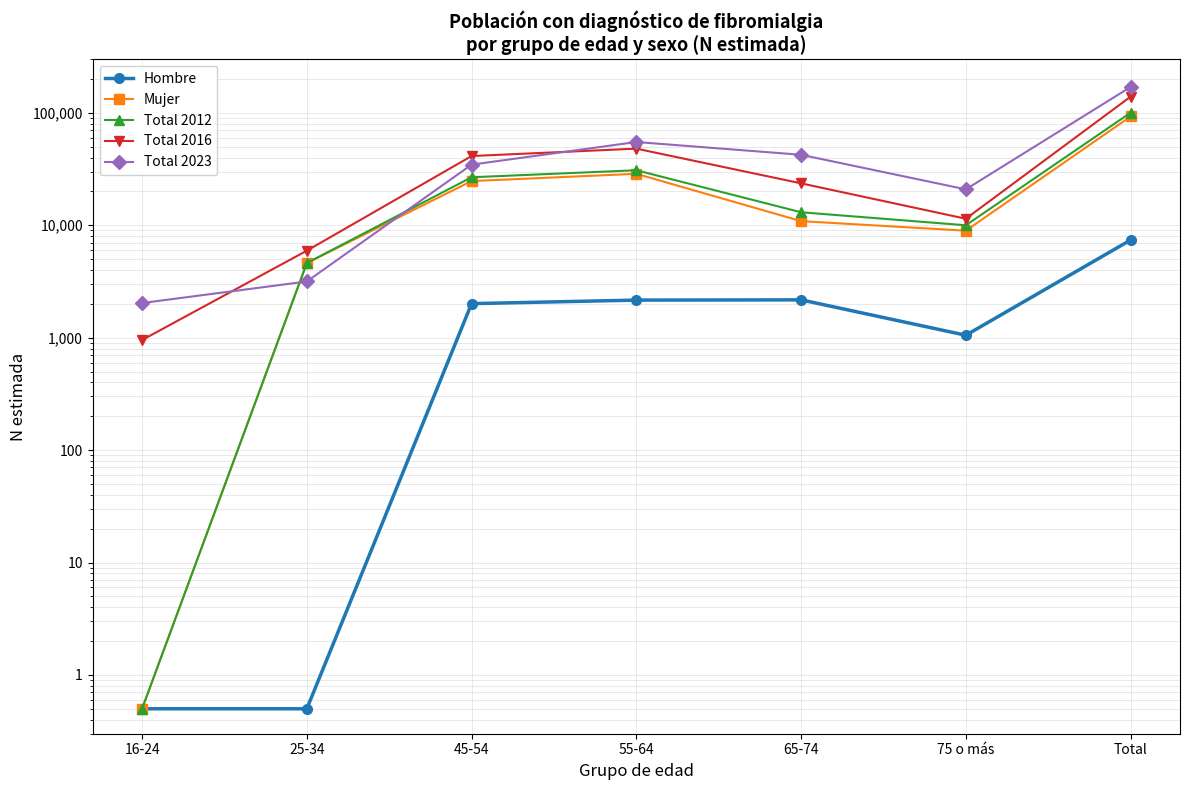

Reading left to right, extract all data points from this chart.

Hombre: 16-24=0.5	25-34=0.5	45-54=2007.0	55-64=2158.0	65-74=2169.0	75 o más=1051.0	Total=7384.0
Mujer: 16-24=0.5	25-34=4609.0	45-54=24701.0	55-64=28677.0	65-74=10876.0	75 o más=8941.0	Total=92791.0
Total 2012: 16-24=0.5	25-34=4609.0	45-54=26708.0	55-64=30834.0	65-74=13045.0	75 o más=9991.0	Total=100175.0
Total 2016: 16-24=953.0	25-34=5939.0	45-54=41246.0	55-64=48011.0	65-74=23581.0	75 o más=11425.0	Total=139116.0
Total 2023: 16-24=2032.0	25-34=3160.0	45-54=34581.0	55-64=54993.0	65-74=42331.0	75 o más=20851.0	Total=169709.0